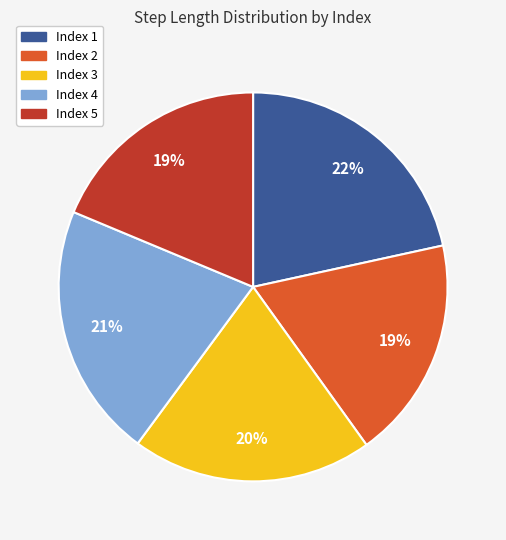

To the nearest percent, what is the difference between the Index 5 and Index 1 slice percentages?

3%